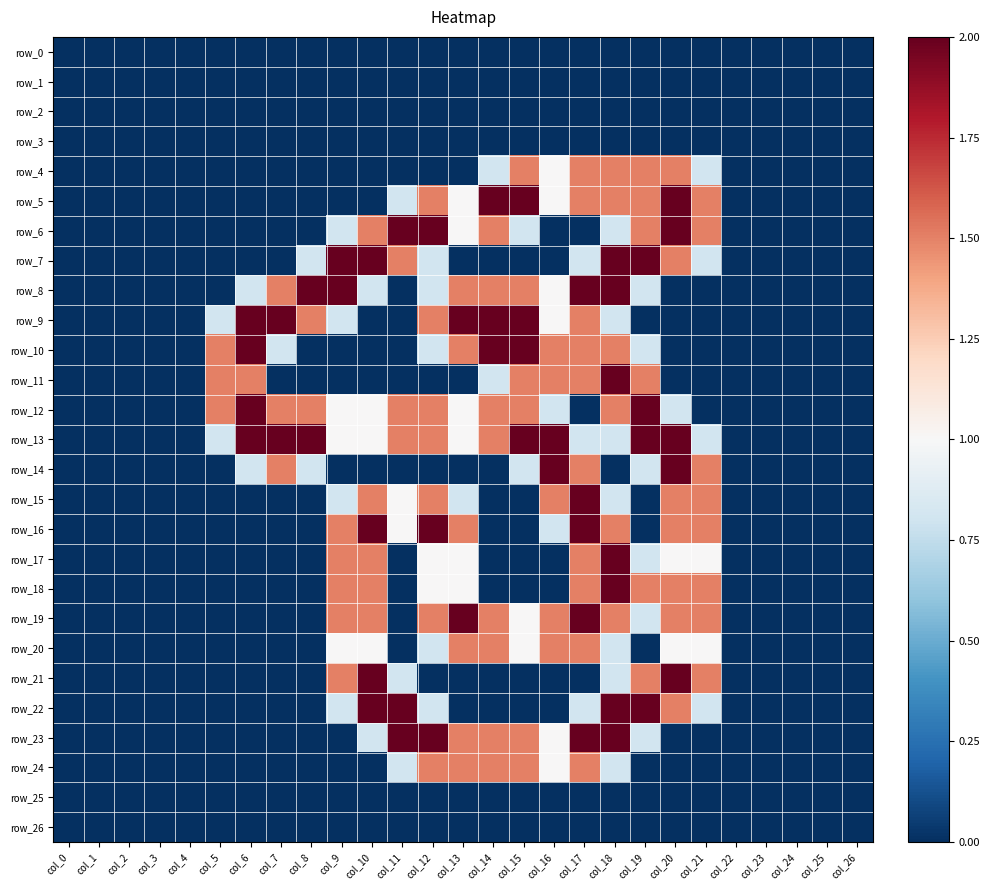

Read the row_13 value at col_6.

2.0